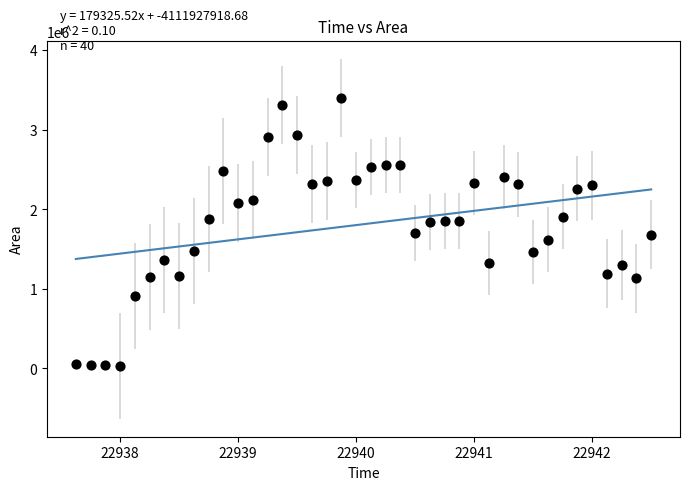

What is the range of Y values (max minus min)?

3365625